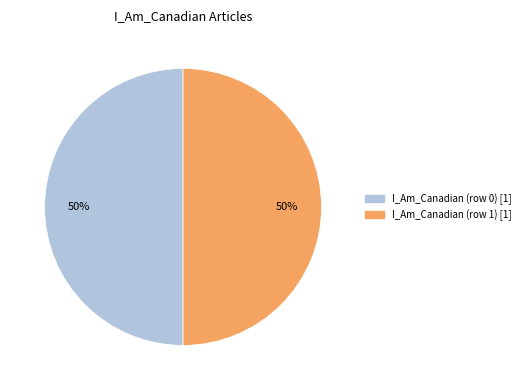

Is the sum of I_Am_Canadian (row 0) and I_Am_Canadian (row 1) greater than half?

Yes